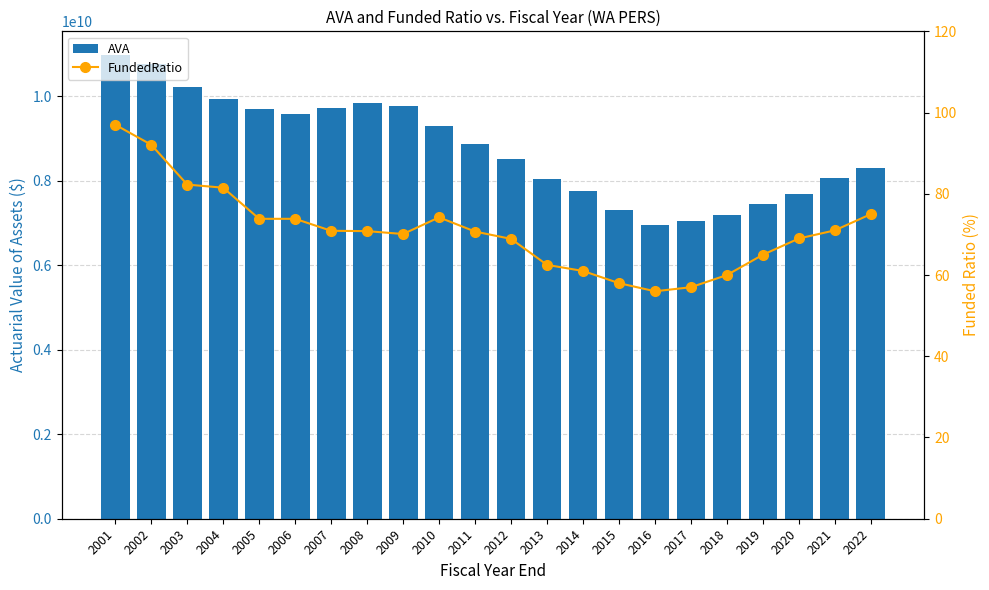

Reading left to right, extract all data points from this chart.

AVA: 2001=10990000000.0	2002=10757000000.0	2003=10227000000.0	2004=9928000000.0	2005=9707000000.0	2006=9591000000.0	2007=9715000000.0	2008=9853000000.0	2009=9776000000.0	2010=9293000000.0	2011=8883000000.0	2012=8521000000.0	2013=8053000000.0	2014=7761000000.0	2015=7315000000.0	2016=6958000000.0	2017=7042000000.0	2018=7193000000.0	2019=7461000000.0	2020=7686000000.0	2021=8064000000.0	2022=8294000000.0
FundedRatio: 2001=97.0	2002=92.1	2003=82.3	2004=81.5	2005=73.8	2006=73.8	2007=70.9	2008=70.8	2009=70.1	2010=74.2	2011=70.7	2012=68.9	2013=62.5	2014=61.0	2015=58.0	2016=56.0	2017=57.0	2018=60.0	2019=65.0	2020=69.0	2021=71.0	2022=75.0